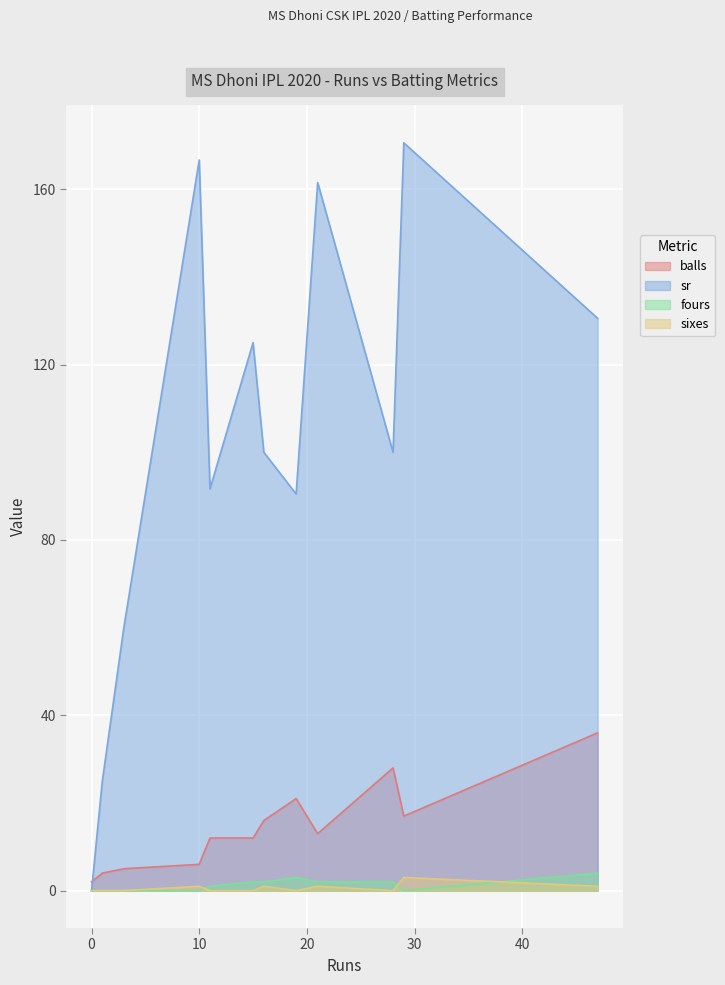

What is the highest value of the sr series?

170.6